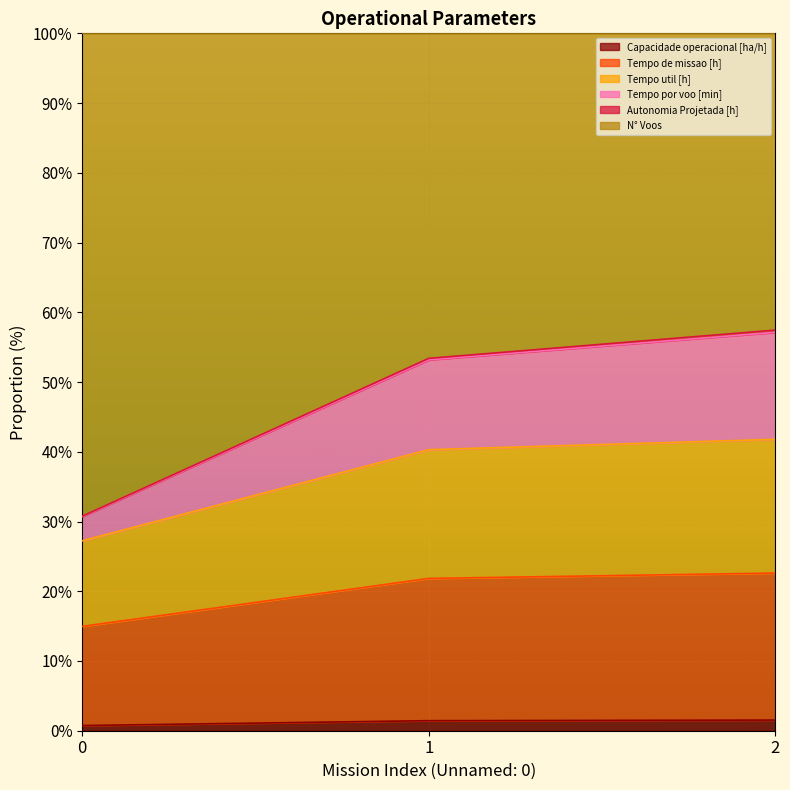

What is the value of the Tempo de missao [h] point at the 1st from the left?

27.2